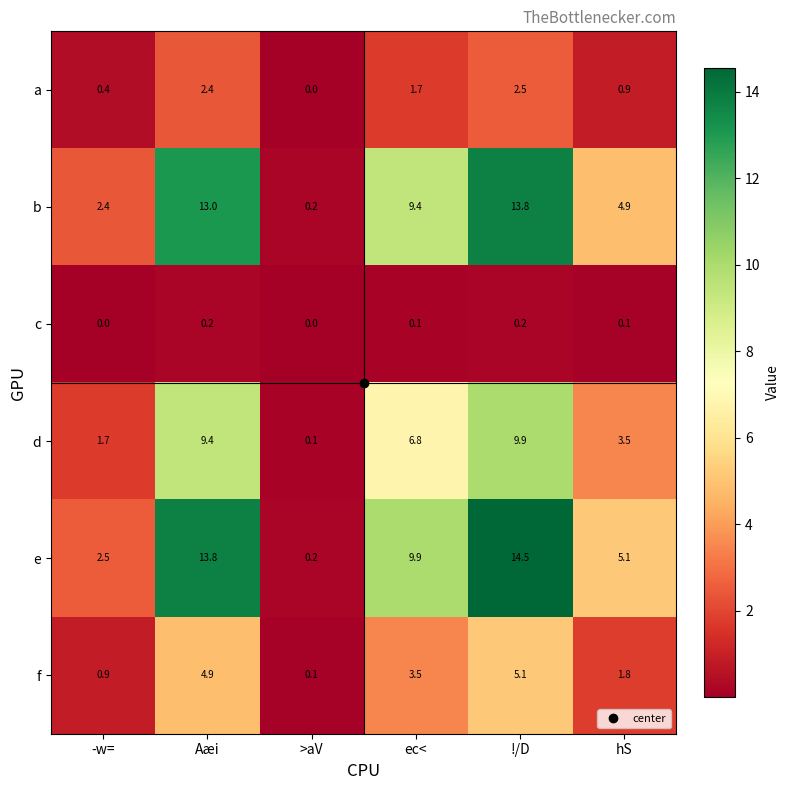

What is the spread (max minus min) of values at >aV?

0.2